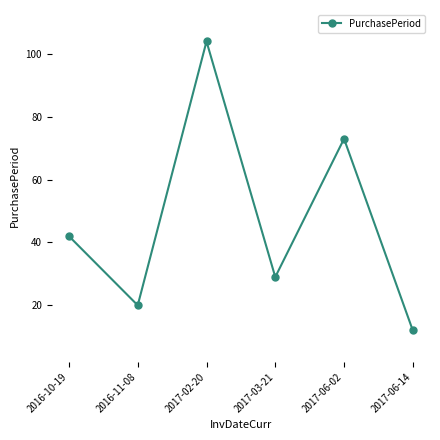

Is it true that the value at 2017-06-02 is 103?

False